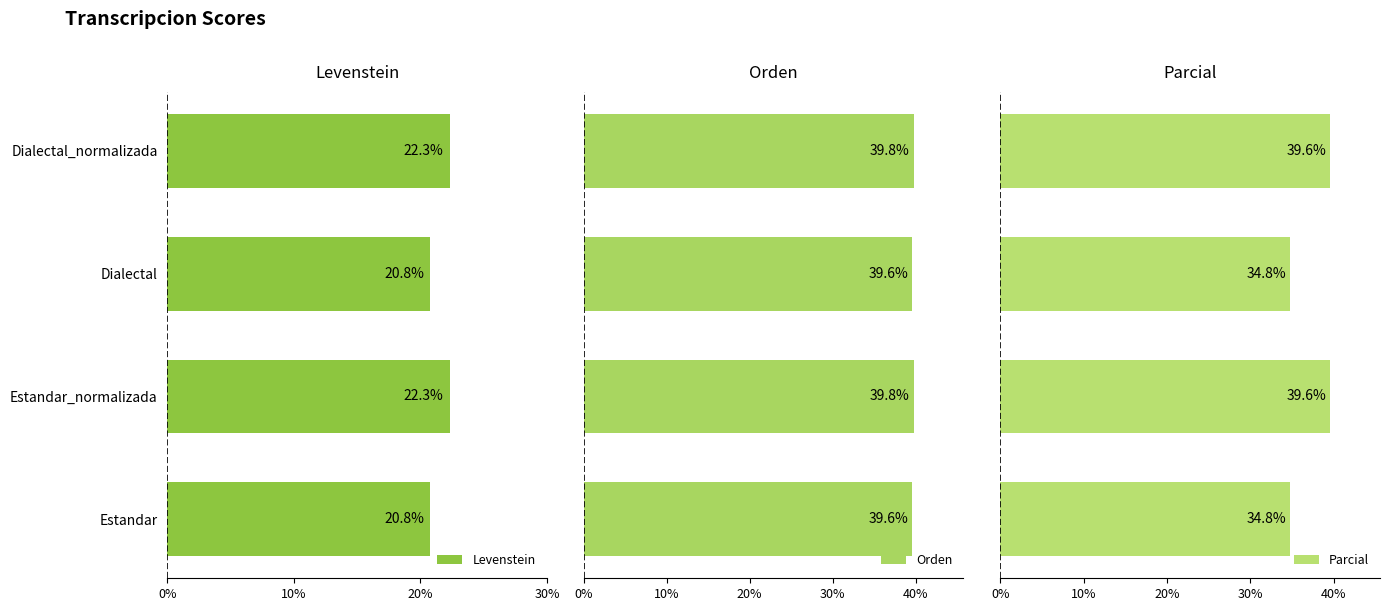

What is the difference between the second highest and second lowest values in the Parcial series?

4.8